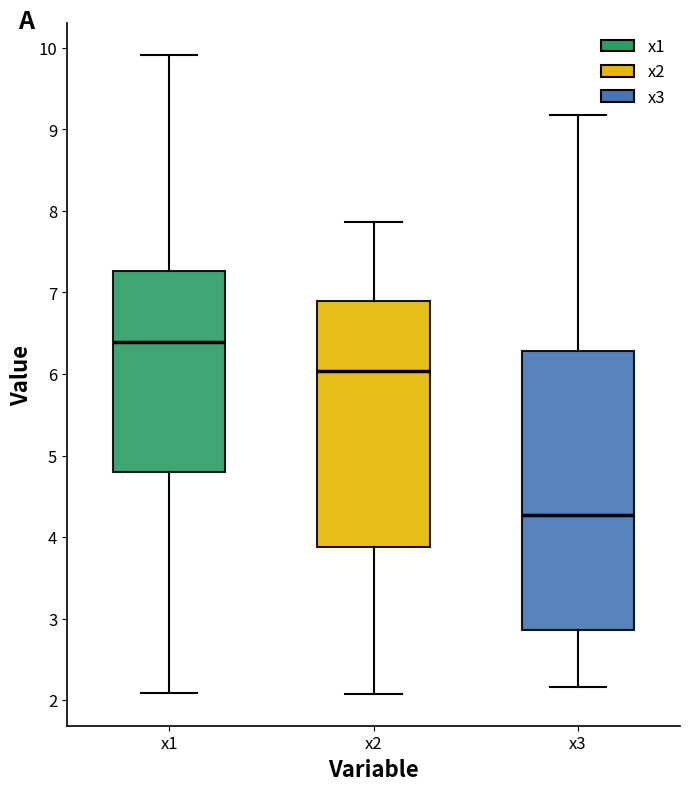

Where does the upper whisker of the box for x2 end on the y-axis? The values are not printed on the chart, so give them approximately, as read against the axis.

7.9